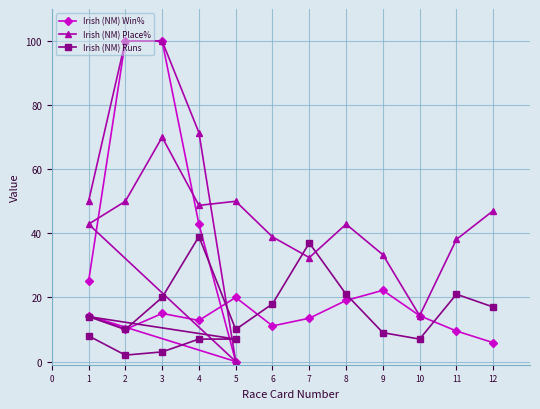

Which series has the largest total across all categories?

Irish (NM) Place%